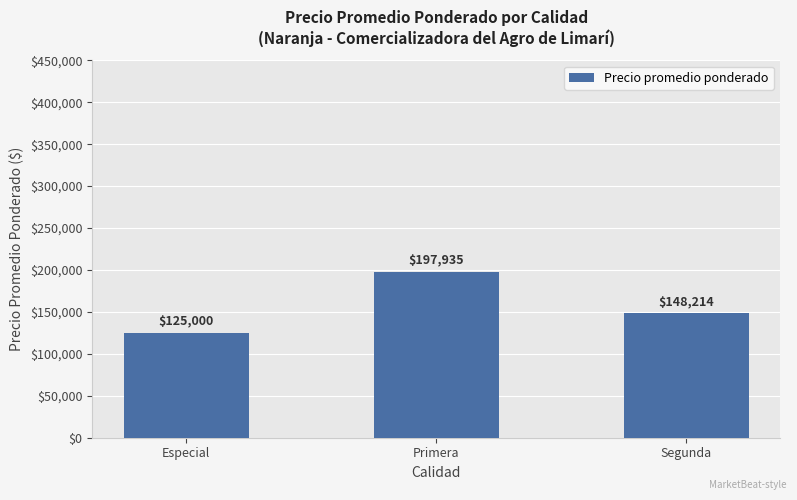

Which category has the lowest value across all series?

Especial